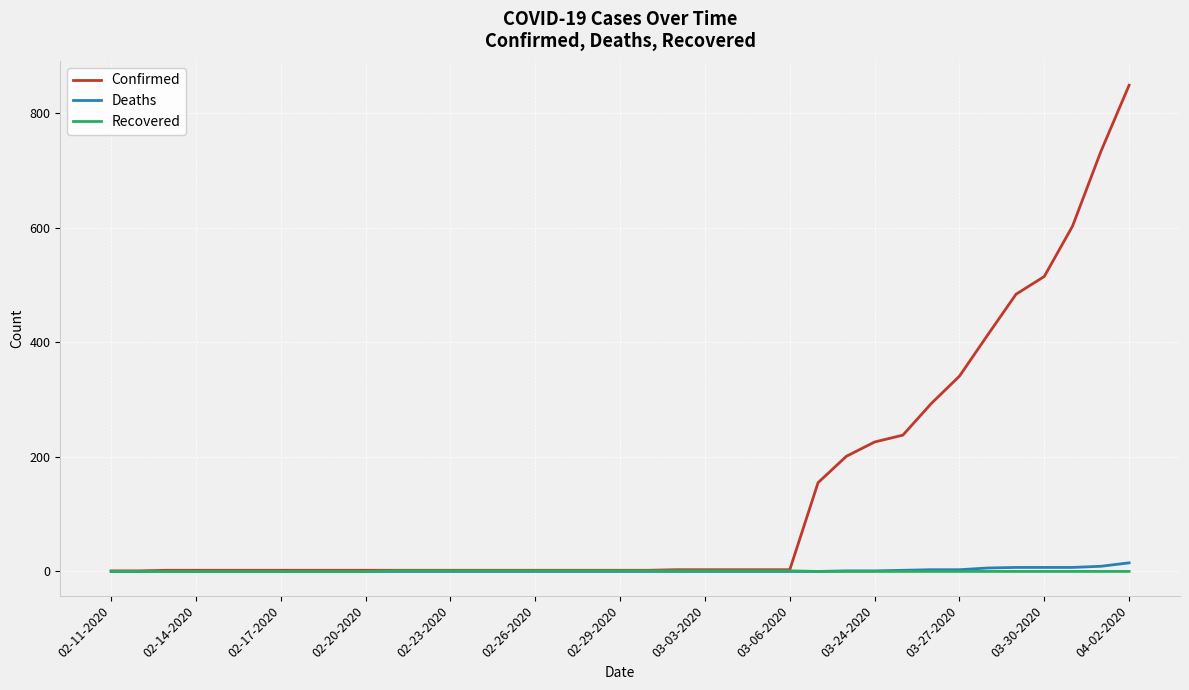

Does the chart have visible grid lines?

Yes